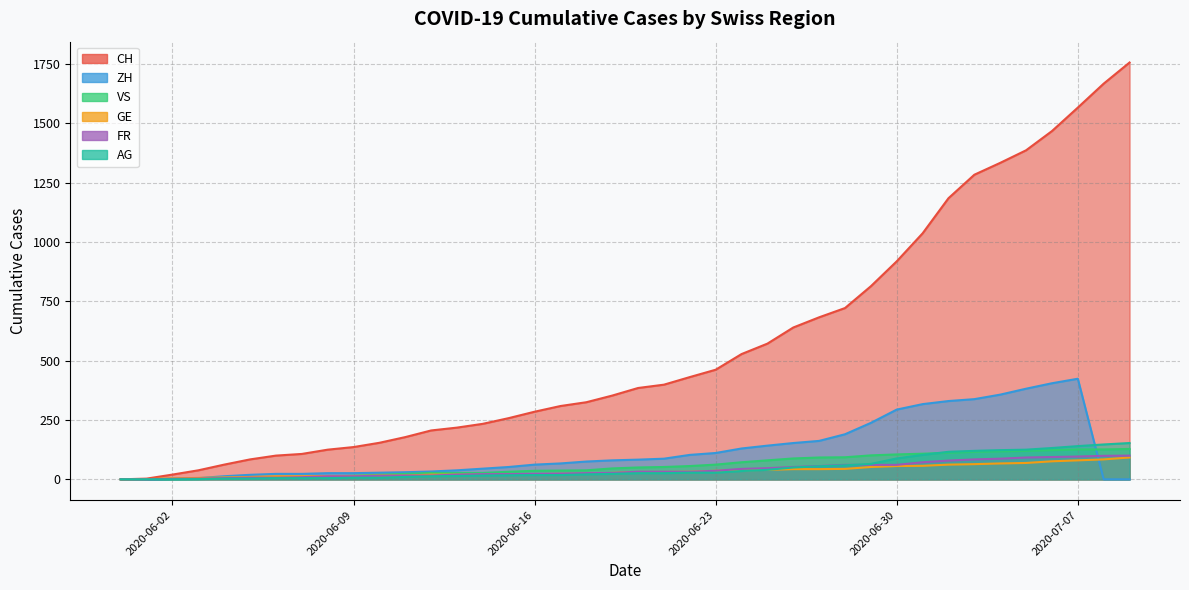

What is the value of the AG point at the 7th from the left?

5